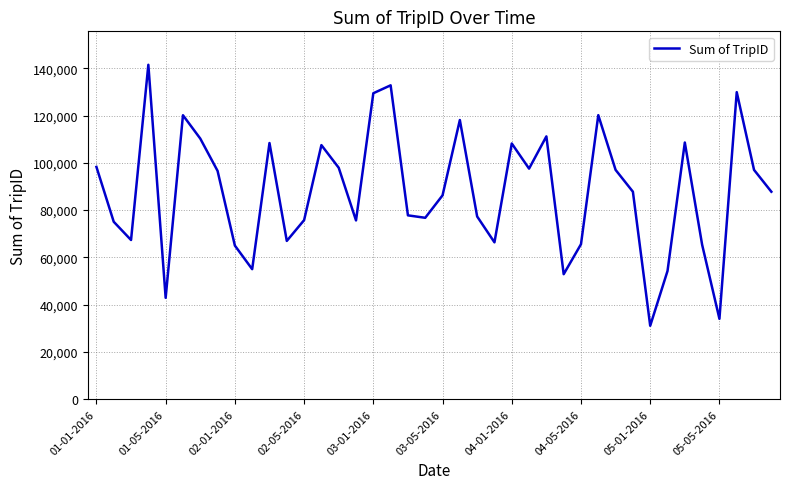

What is the greatest value displayed?

141469